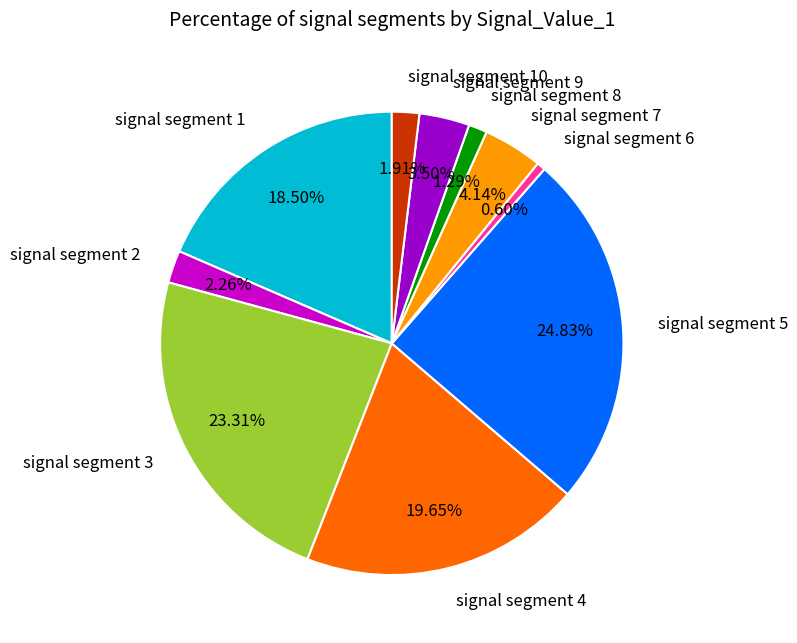

Does any single category account for the majority?

No